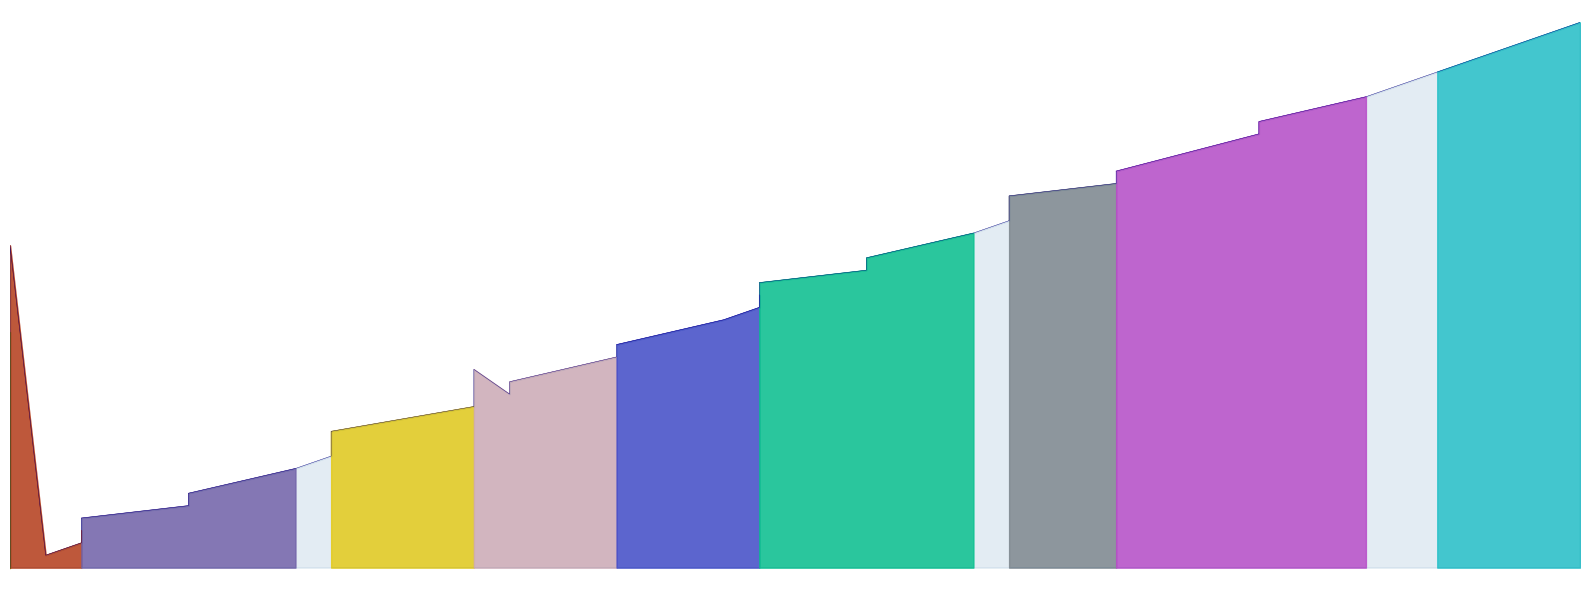

Reading right to left, transcribe all the data shown in this chart.

1396891	1396892	1396888	1396889	1396886	1396884	1396883	1396874	1396875	1396878	1396880	1396879	1396877	1396876	1396867	1396868	1396871	1396873	1396872	1396870	1396869	1396860	1396864	1396866	1396865	1396861	1396863	1396862	1396855	1396856	1396859	1396858	1396857	1396848	1396849	1396852	1396854	1396853	1396851	1396850